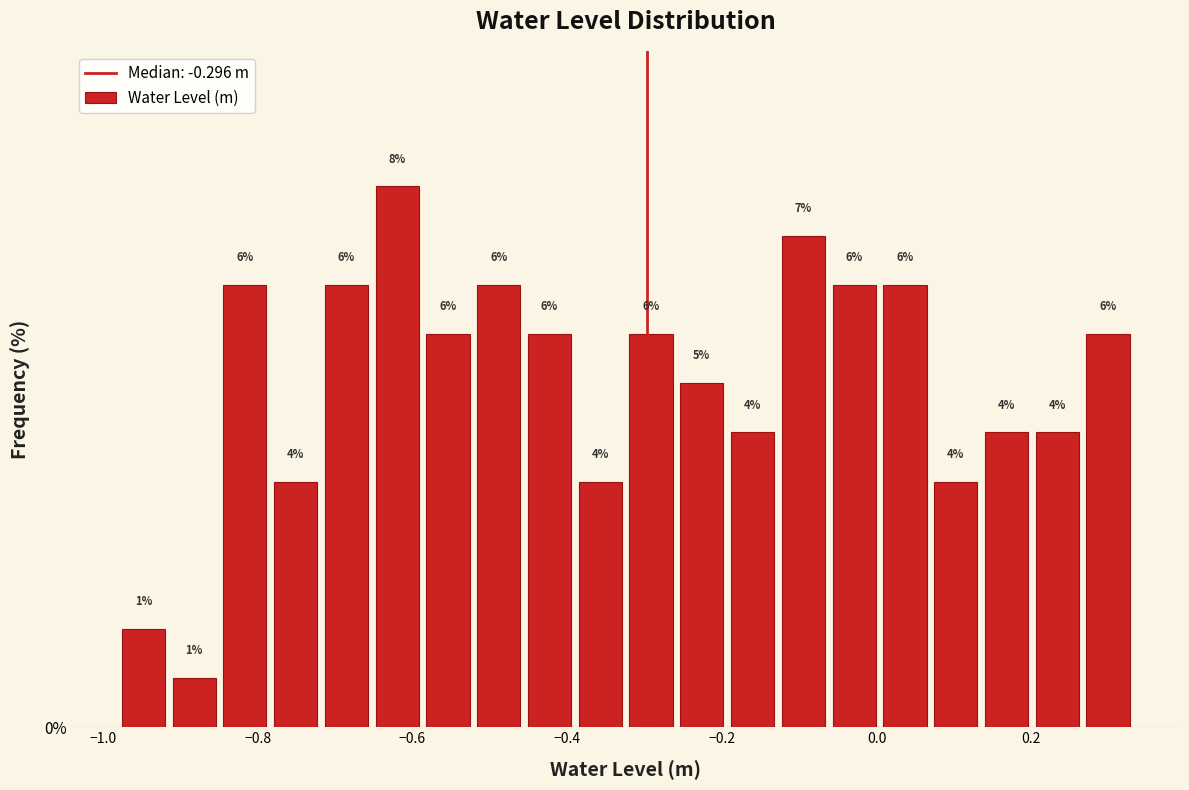

Around what value on the x-axis is the tallest bar? Give the approximate position of its centre, as read against the axis.

-0.62